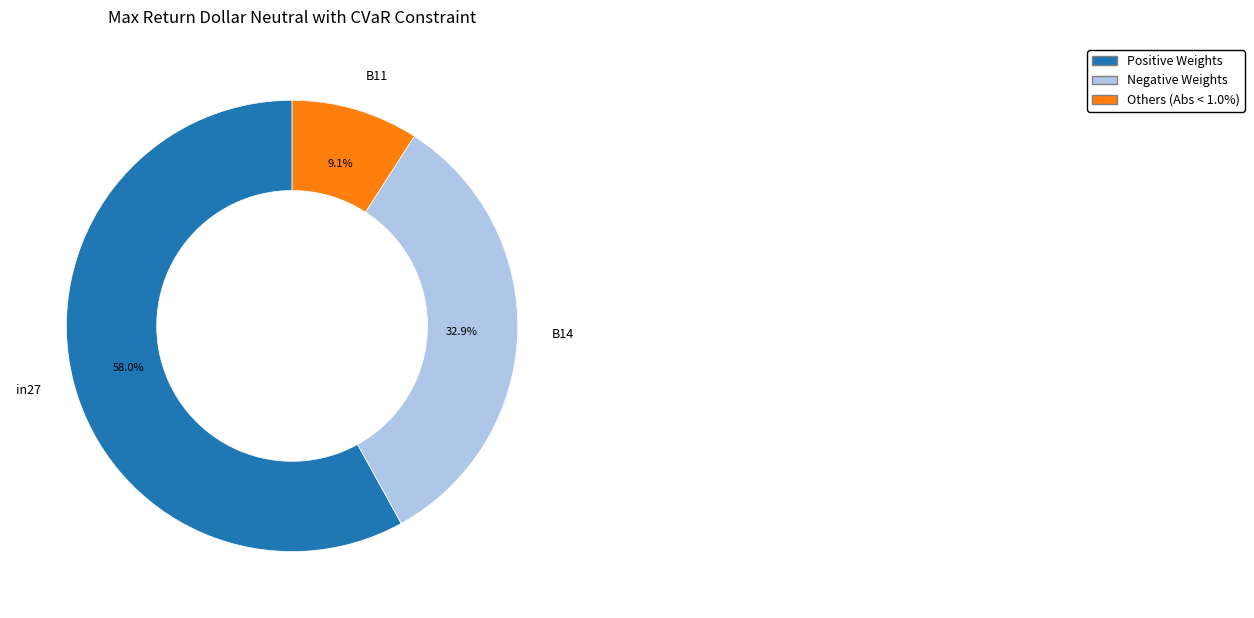

To the nearest percent, what portion does B14 represent?

33%